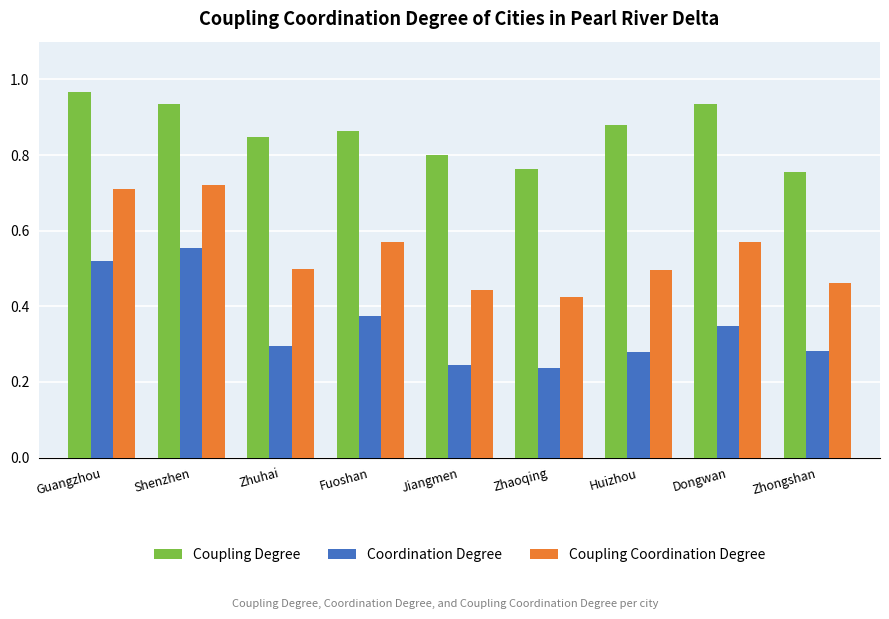

Rank the series by their maximum value, from highest to lowest.

Coupling Degree, Coupling Coordination Degree, Coordination Degree